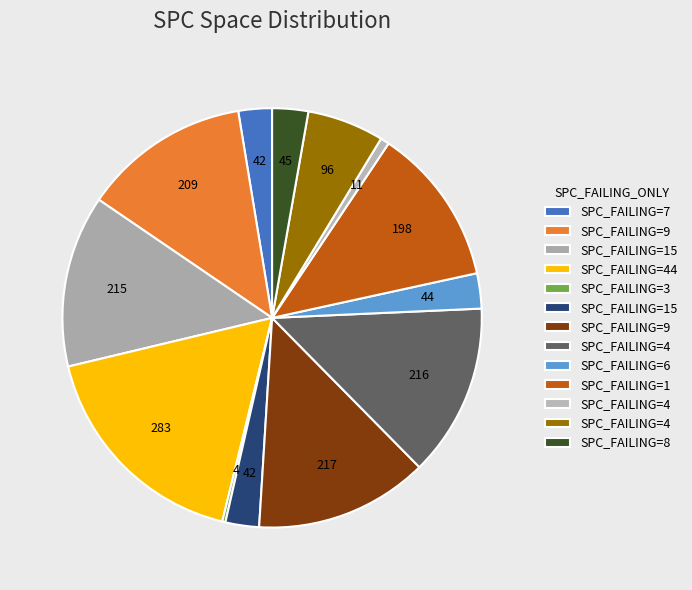

How many slices are in this pie chart?

13